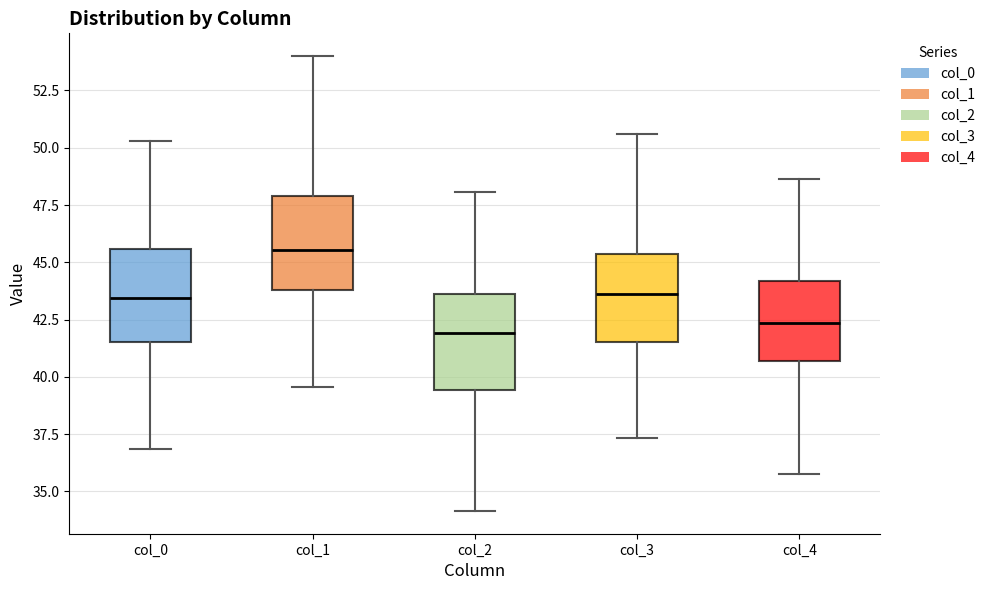

Reading left to right, transcribe this box plot: for each box, give where its median line is, the range the box spans, and where its two whiskers end, as read against the y-axis. The values are not printed on the chart, so give them approximately, as read against the axis.

col_0: median 43.5, box 41.5 to 45.5, whiskers 37.0 to 50.5
col_1: median 45.5, box 44.0 to 48.0, whiskers 39.5 to 54.0
col_2: median 42.0, box 39.5 to 43.5, whiskers 34.0 to 48.0
col_3: median 43.5, box 41.5 to 45.5, whiskers 37.5 to 50.5
col_4: median 42.5, box 40.5 to 44.0, whiskers 36.0 to 48.5